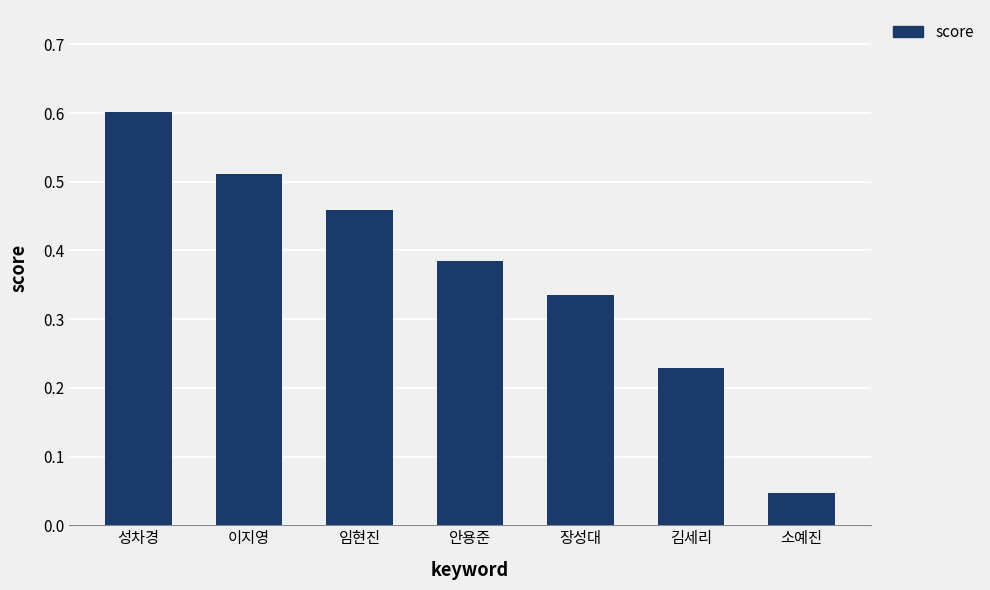

Where is the data nearest to the value 0?

소예진